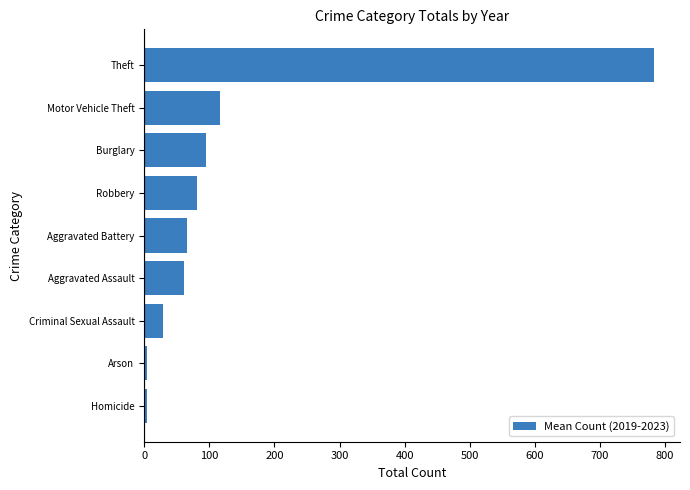

True or false: the data shows 1303.9 at Theft.

False